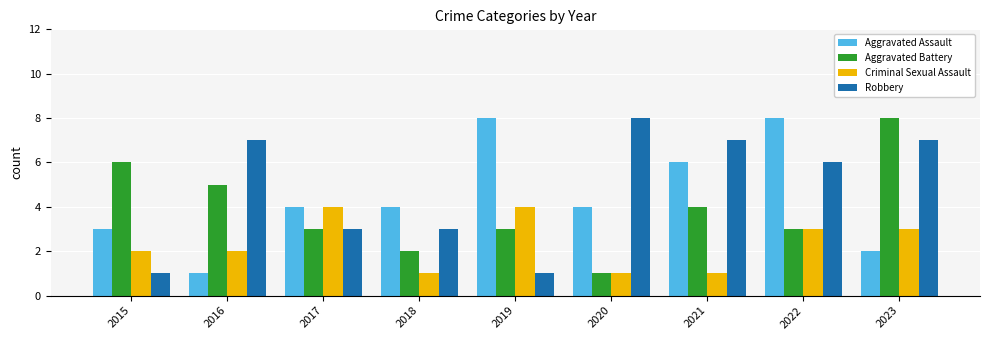

Where does the Robbery series first go above 6?

2016